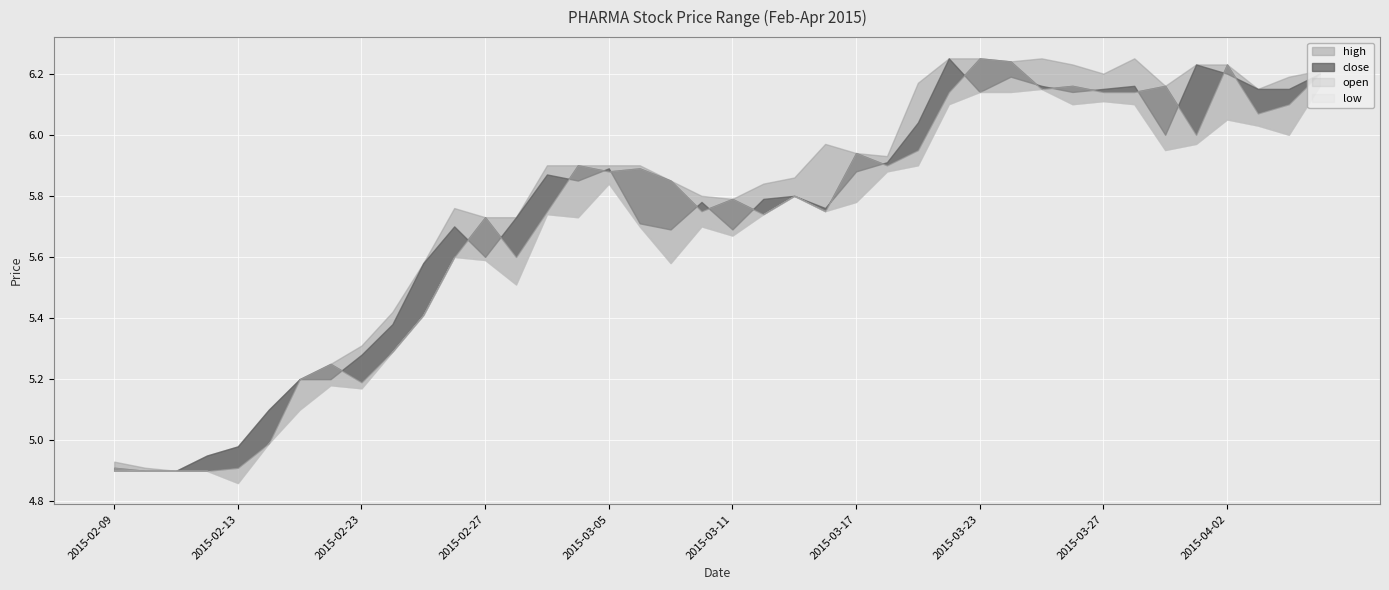

What is the label of the 13th point from the right?

2015-03-20